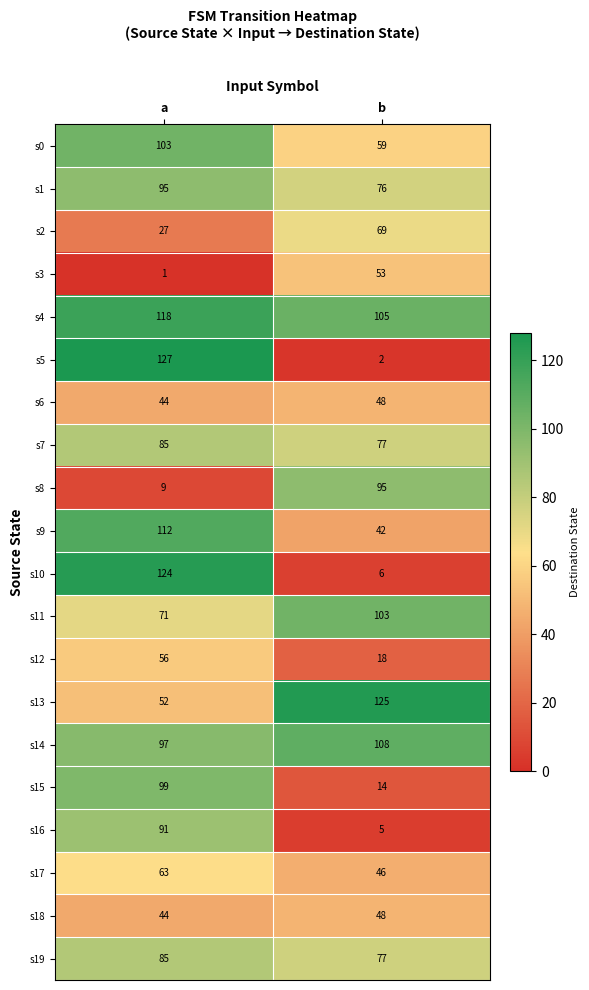

Which label corresponds to the smallest value in the chart?

a